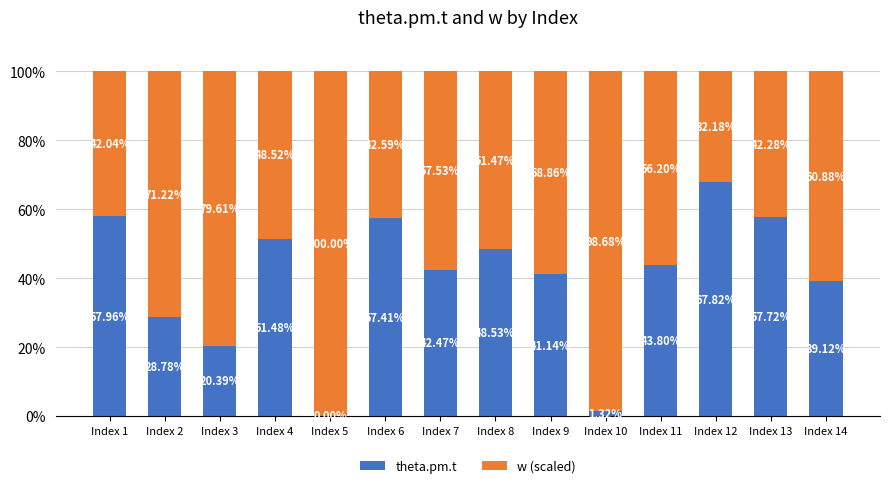

What is the total value across all series at Index 11?

100.0